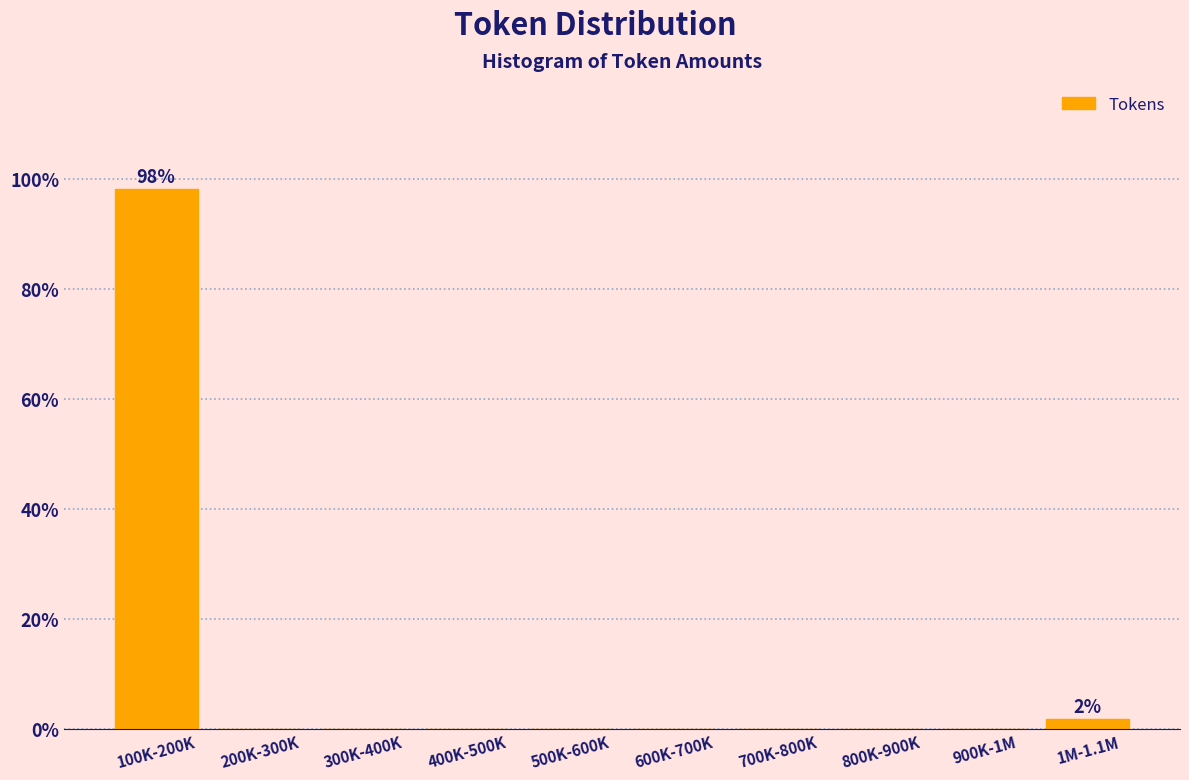

Reading left to right, transcribe all the data shown in this chart.

100K-200K=98.1	200K-300K=0.0	300K-400K=0.0	400K-500K=0.0	500K-600K=0.0	600K-700K=0.0	700K-800K=0.0	800K-900K=0.0	900K-1M=0.0	1M-1.1M=1.9